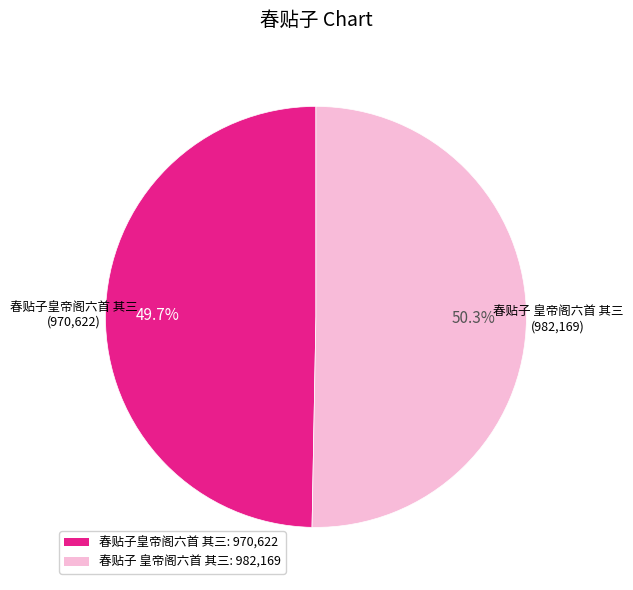

How many slices are in this pie chart?

2